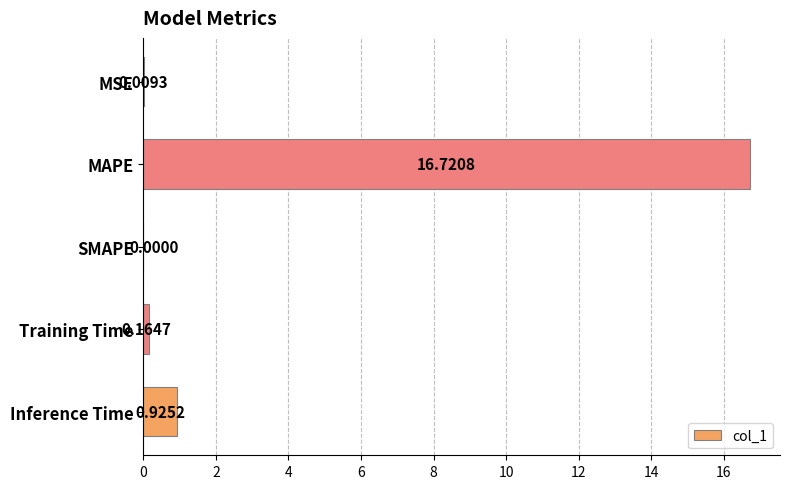

Where is the data nearest to the value 8?

Inference Time